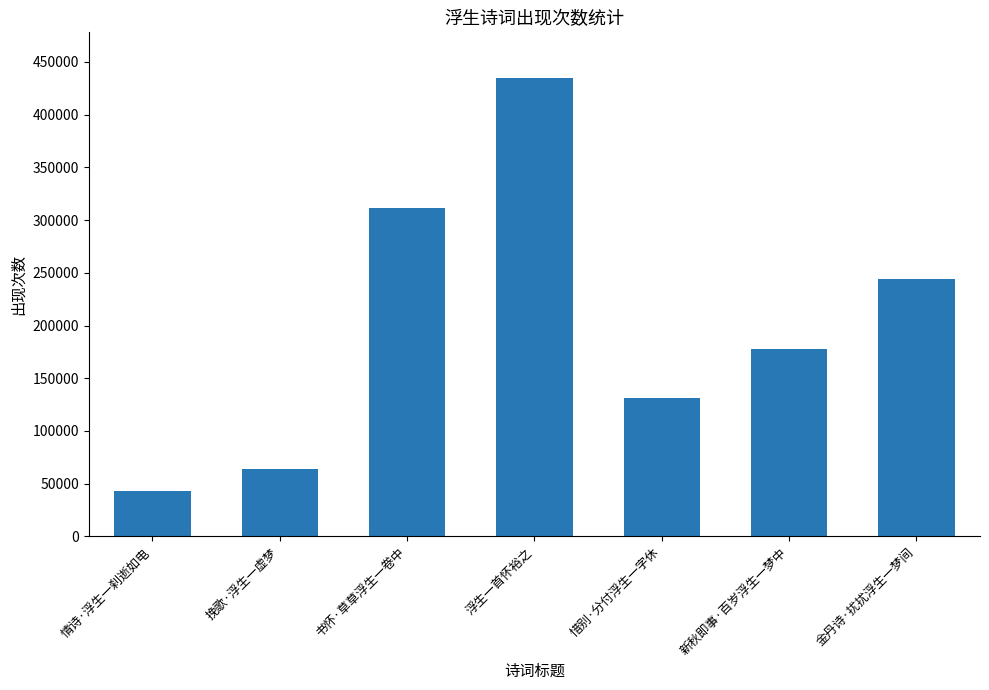

Count the number of data series in this chart.

1